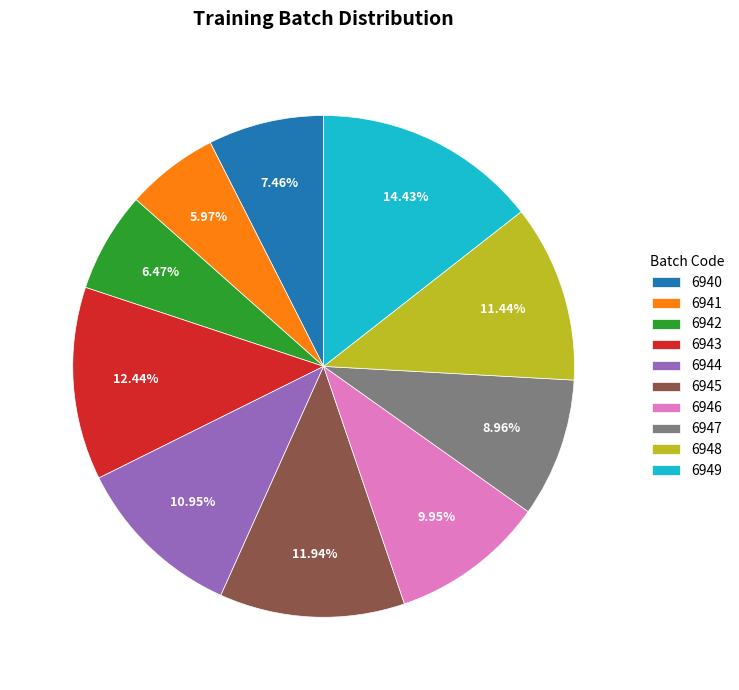

What is the ratio of the value at 6947 to the value at 6943?

0.7